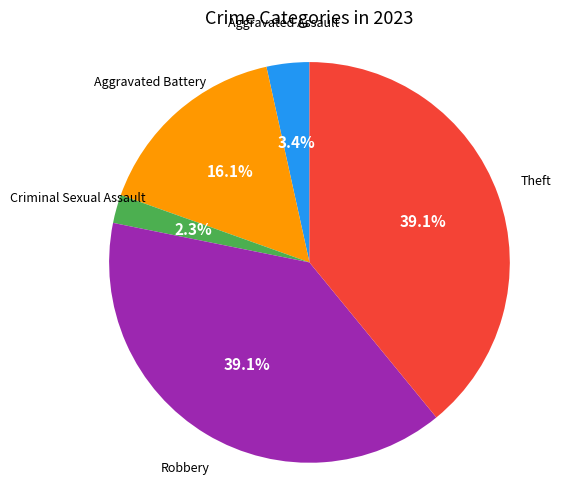

Is it true that Criminal Sexual Assault is 14% of the pie?

False